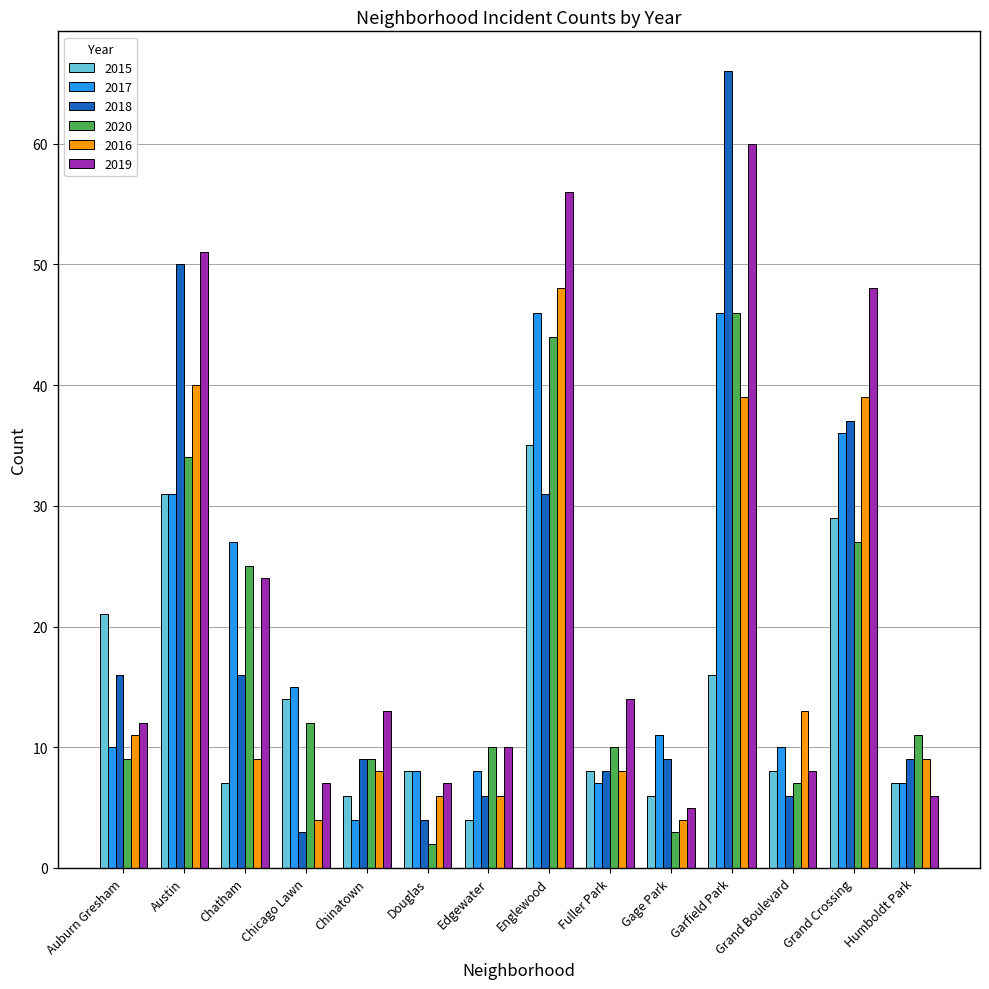

Reading left to right, extract all data points from this chart.

2015: 21	31	7	14	6	8	4	35	8	6	16	8	29	7
2017: 10	31	27	15	4	8	8	46	7	11	46	10	36	7
2018: 16	50	16	3	9	4	6	31	8	9	66	6	37	9
2020: 9	34	25	12	9	2	10	44	10	3	46	7	27	11
2016: 11	40	9	4	8	6	6	48	8	4	39	13	39	9
2019: 12	51	24	7	13	7	10	56	14	5	60	8	48	6